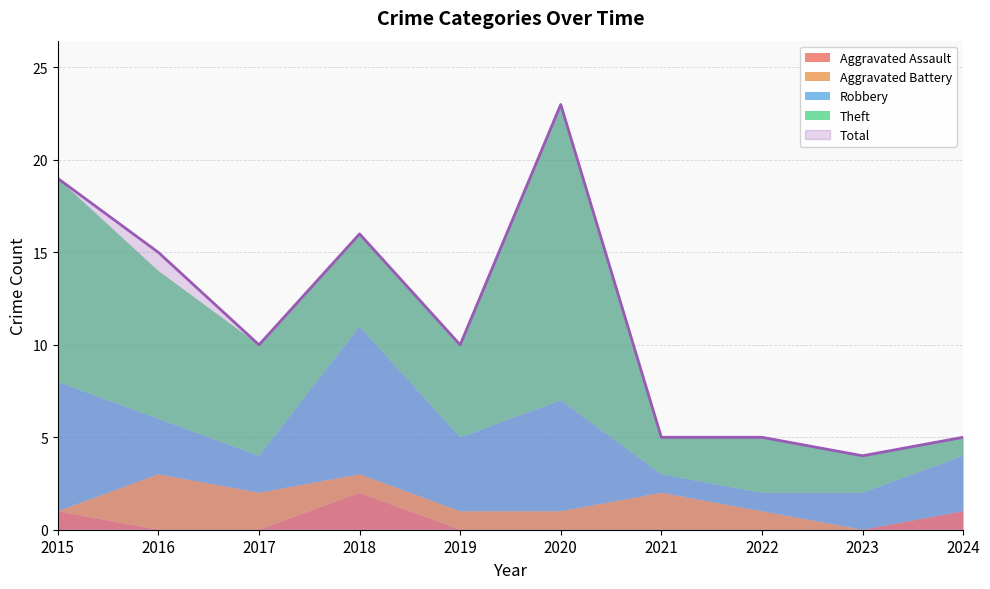

Does the chart display data point markers on the line(s)?

No